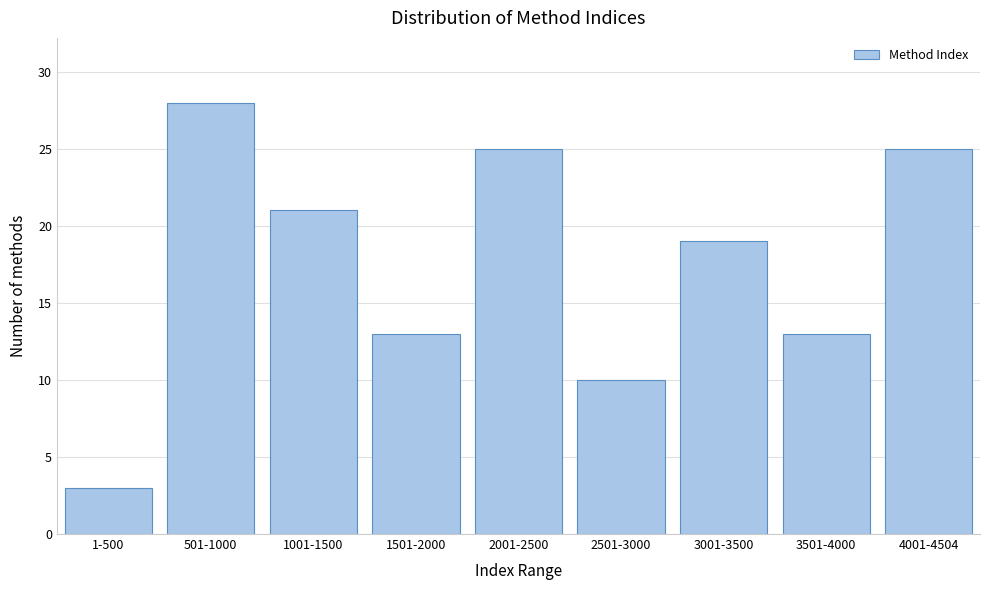

Reading right to left, transcribe all the data shown in this chart.

25	13	19	10	25	13	21	28	3